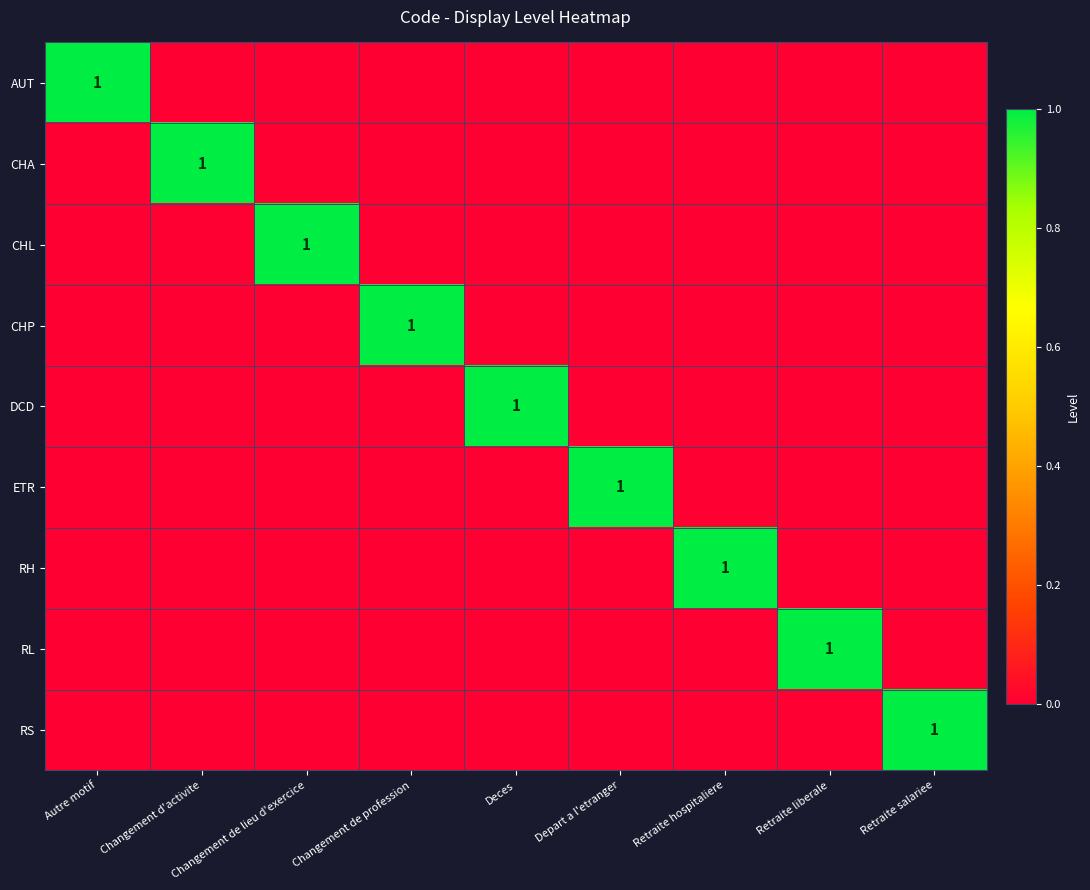

Which label corresponds to the largest value in the chart?

Autre motif